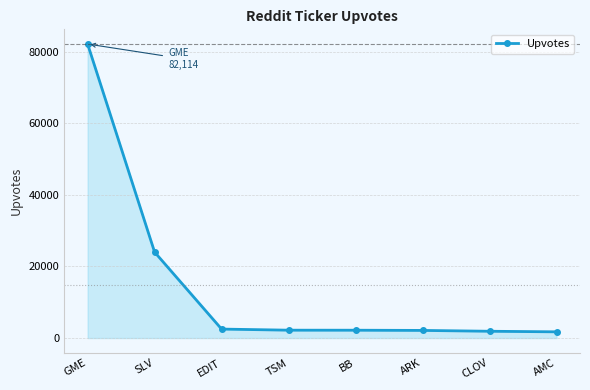

At which category does the chart reach its peak across all series?

GME